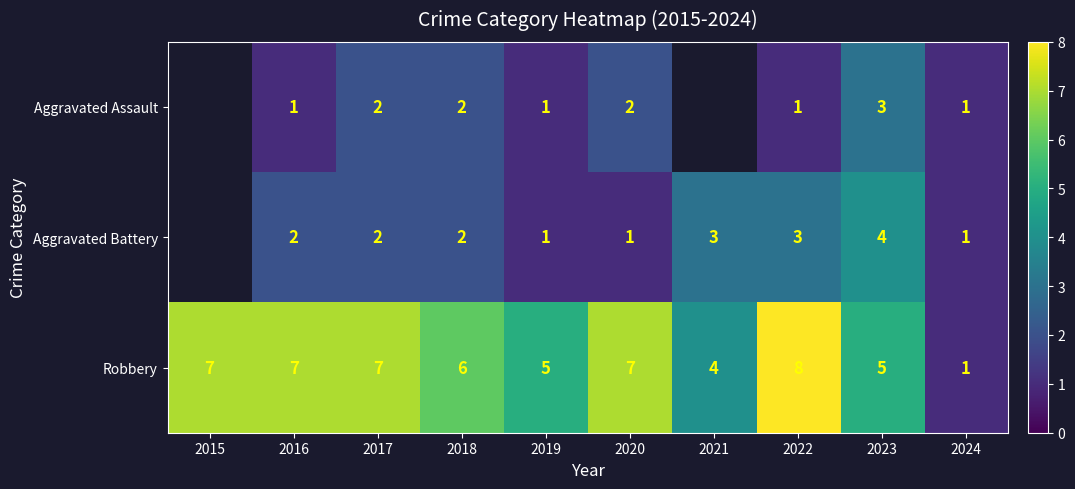

True or false: Aggravated Battery has a value of 2 at 2017.

True